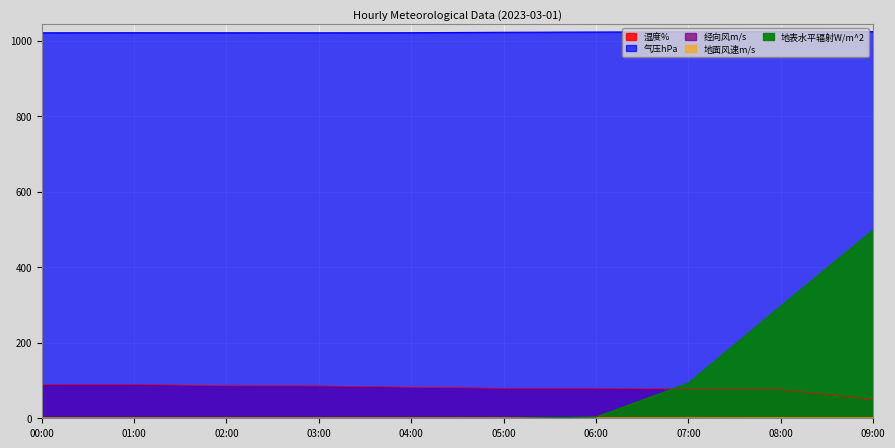

What is the spread (max minus min) of values at 00:00?

1021.1